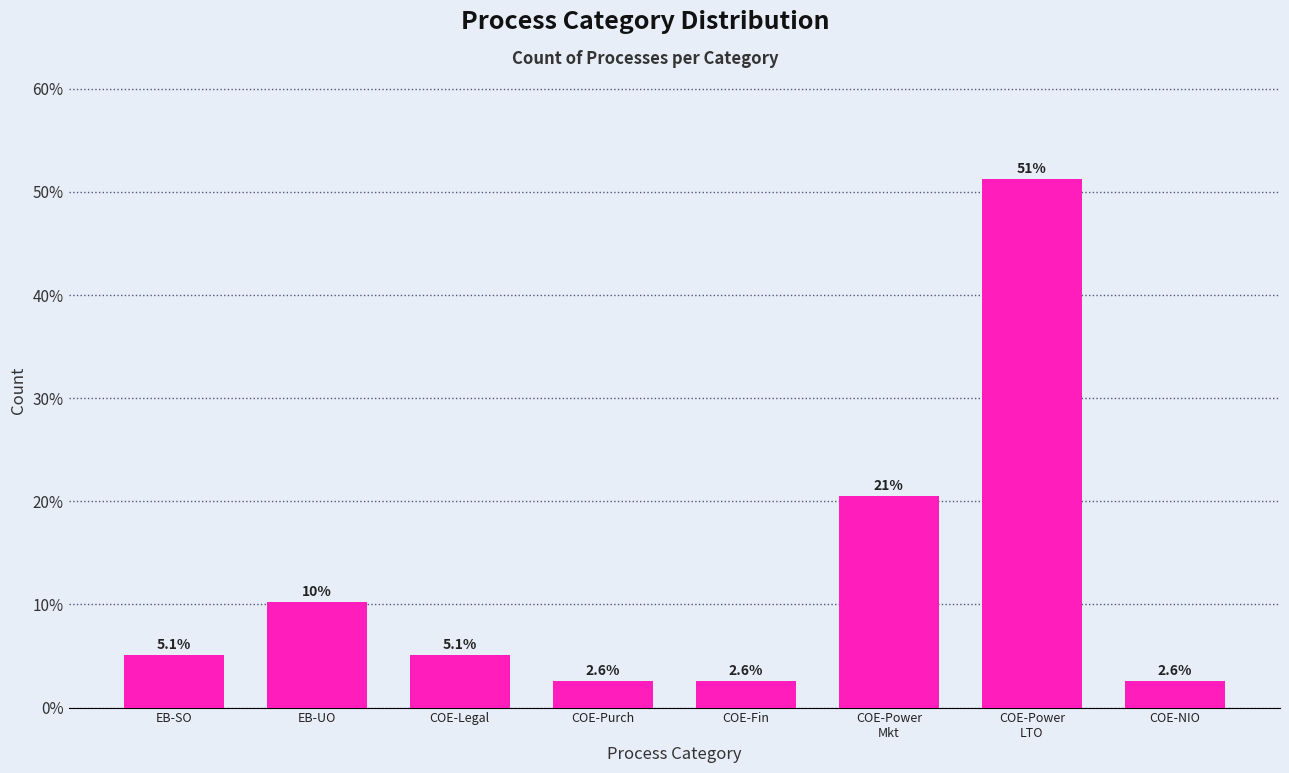

Reading left to right, extract all data points from this chart.

5.1	10.3	5.1	2.6	2.6	20.5	51.3	2.6